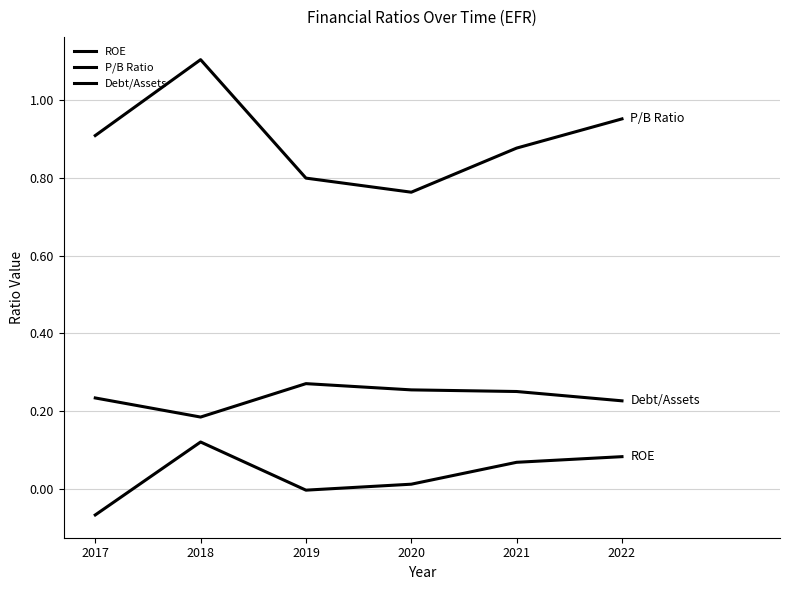

What is the value of the ROE point at the 2nd from the left?

0.1